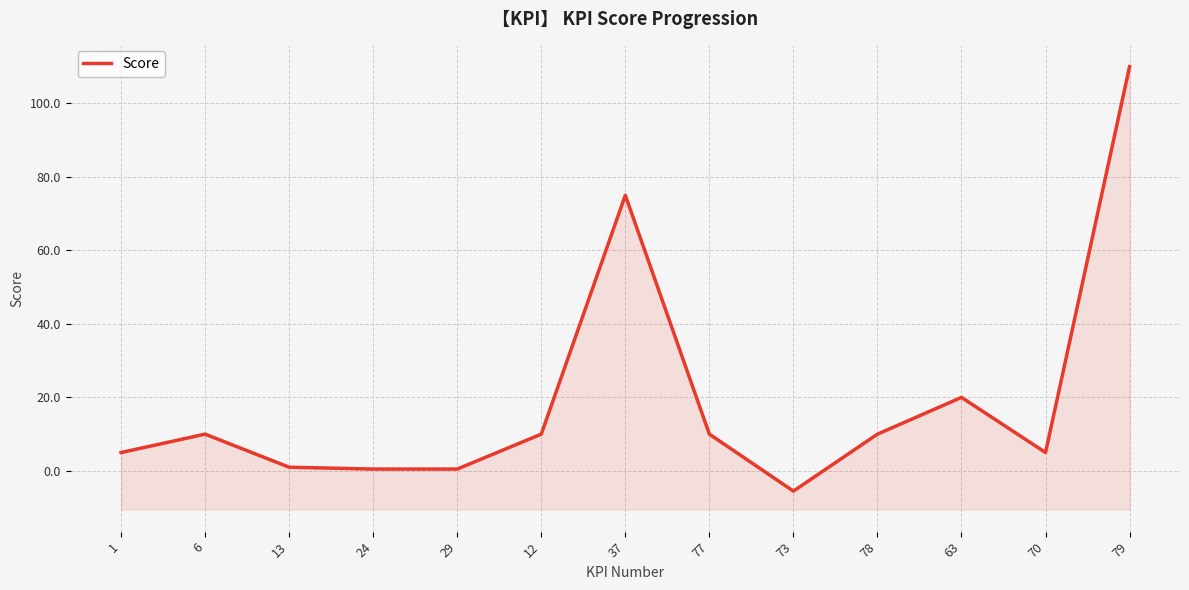

What is the value of the 2nd point from the left?

10.0